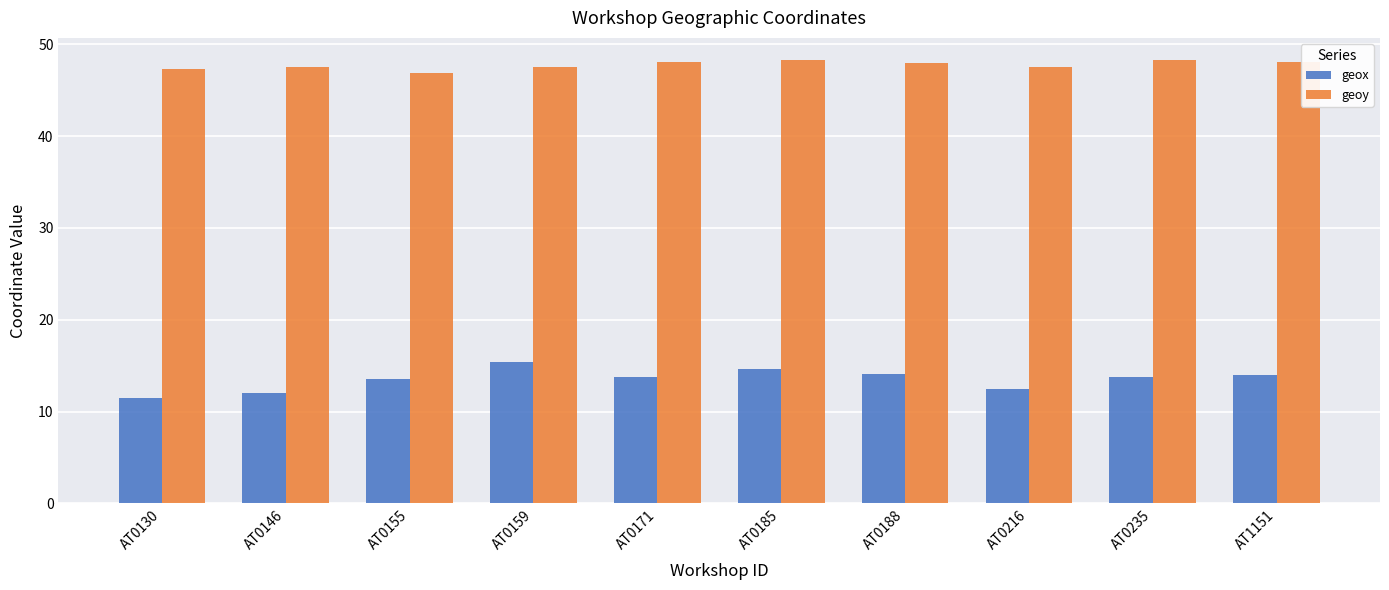

Is it true that geox equals 8.0 at AT0188?

False